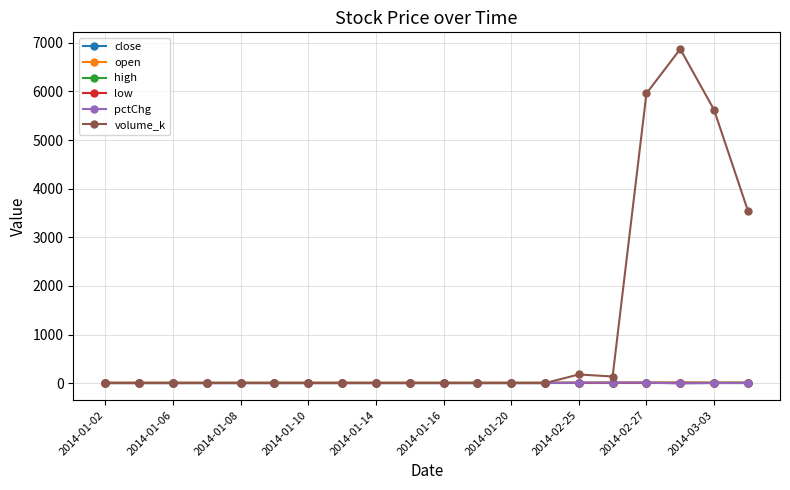

Which series has the largest total across all categories?

volume_k